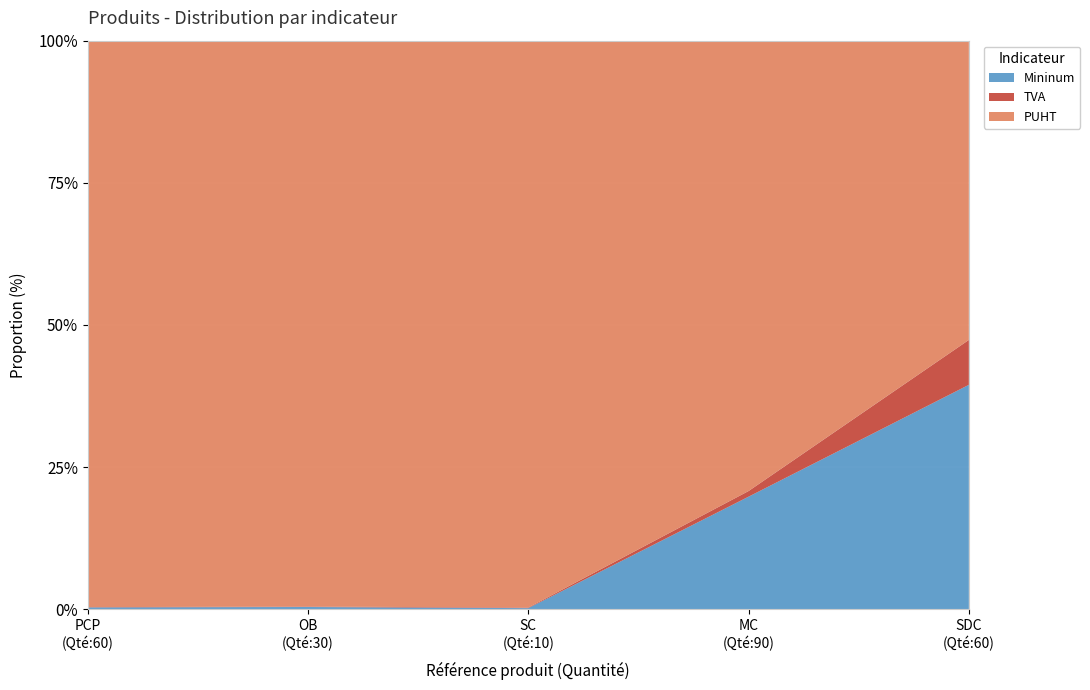

Reading right to left, list all the values displayed in this chart.

PUHT: 20	80	1000	2500	4500
TVA: 3	1	1	2	2
Mininum: 15	20	2	10	15